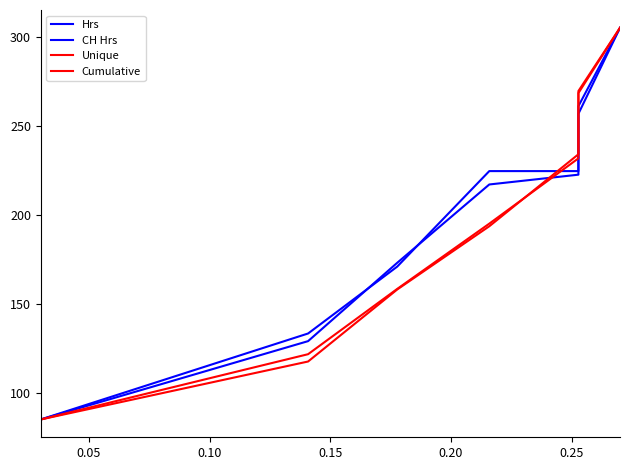

Is it true that Unique equals 183.2 at 0.05?

False